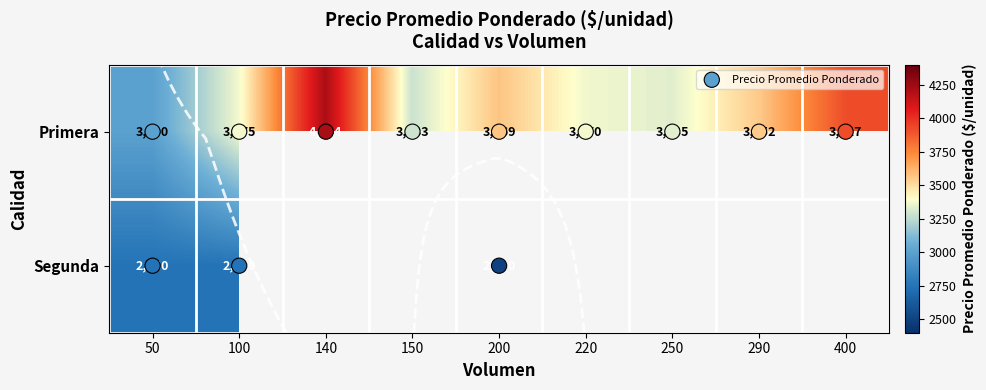

Is it true that the value at 140 is 1612?

False